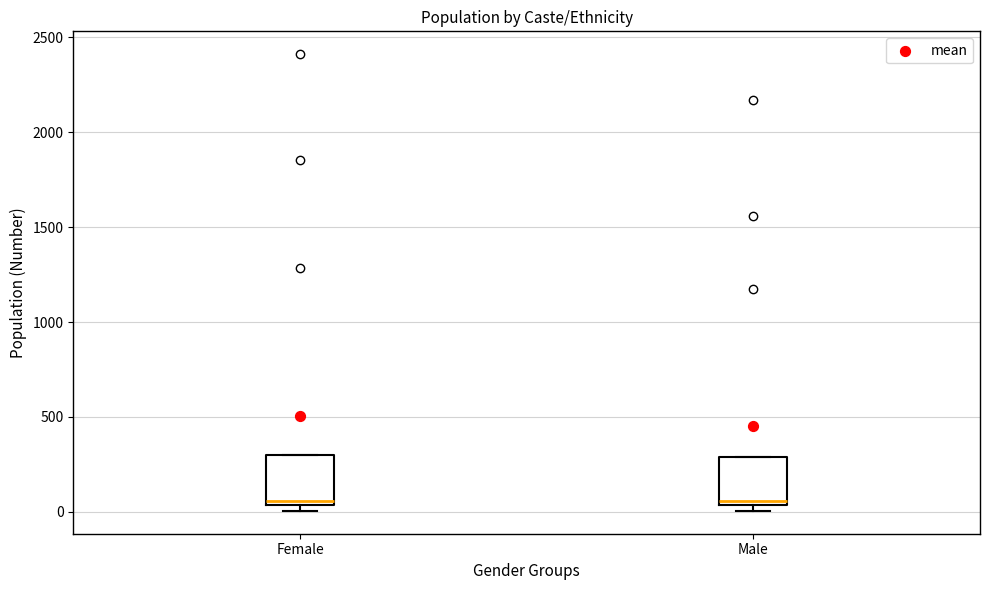

Where is the lower edge of the box for Male on the y-axis? The values are not printed on the chart, so give them approximately, as read against the axis.

50